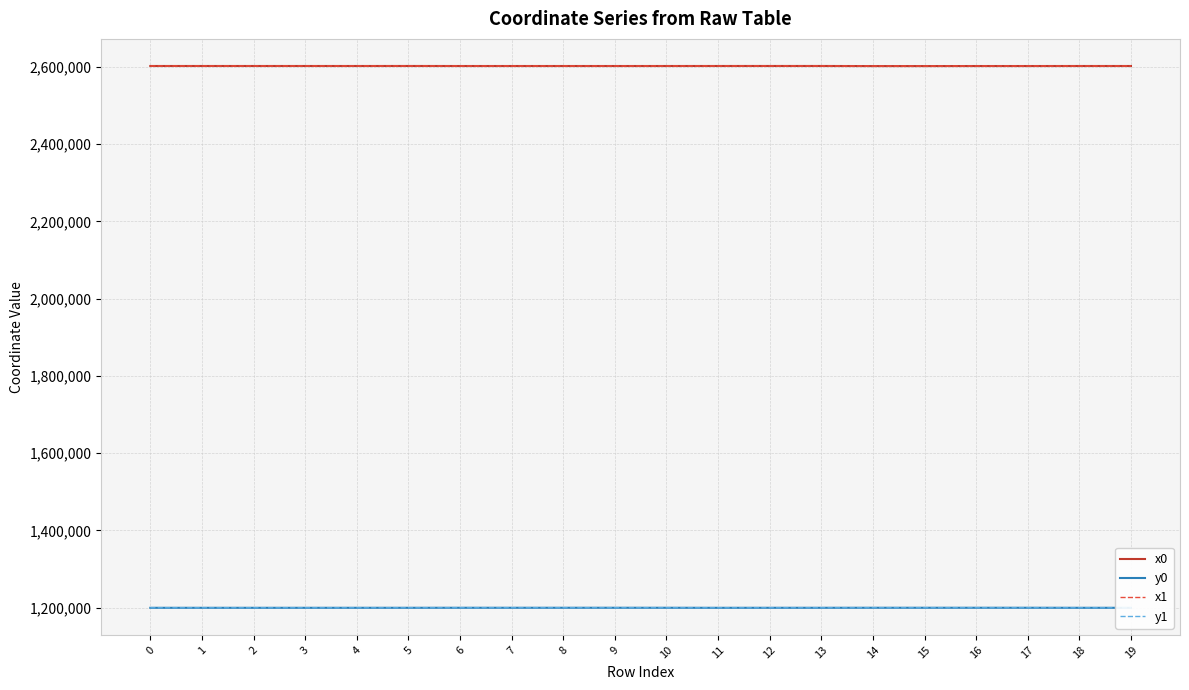

What is the total value across all series at 14?

7603332.5